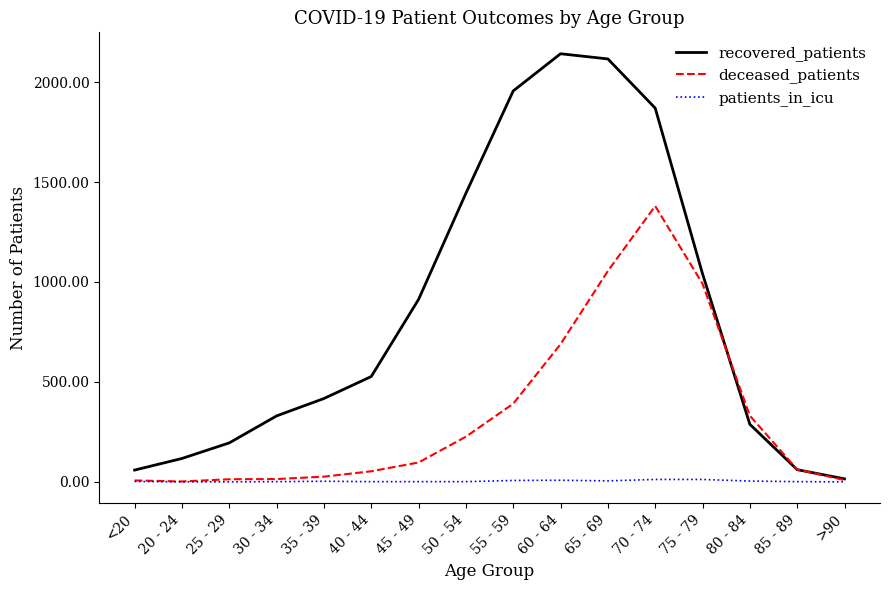

What are all the series names shown in the legend?

recovered_patients, deceased_patients, patients_in_icu